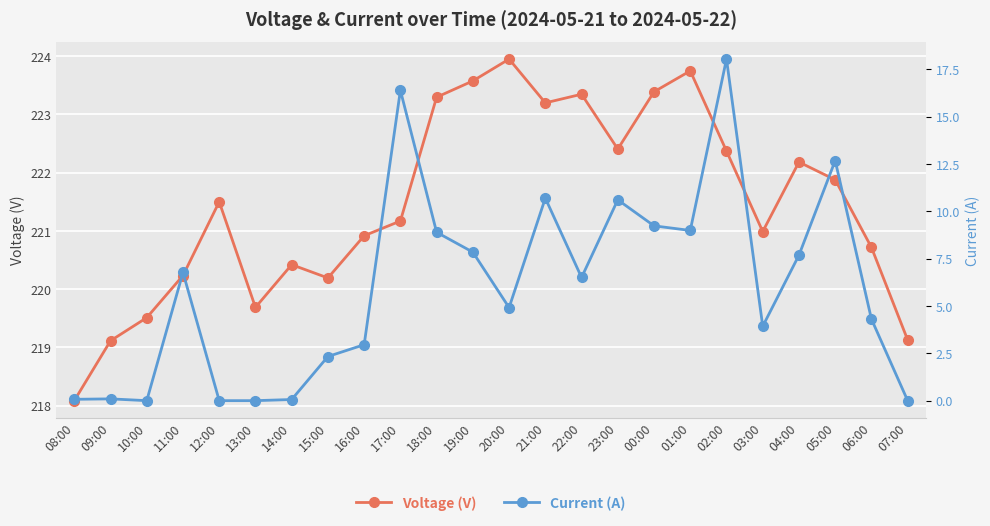

Which label corresponds to the smallest value in the chart?

10:00